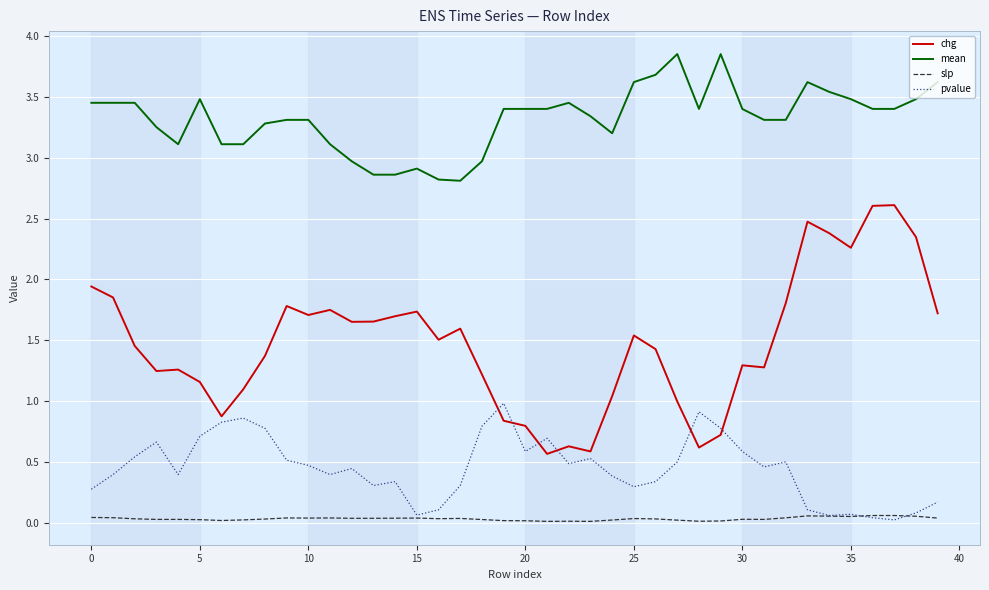

Rank the series by their maximum value, from highest to lowest.

mean, chg, pvalue, slp